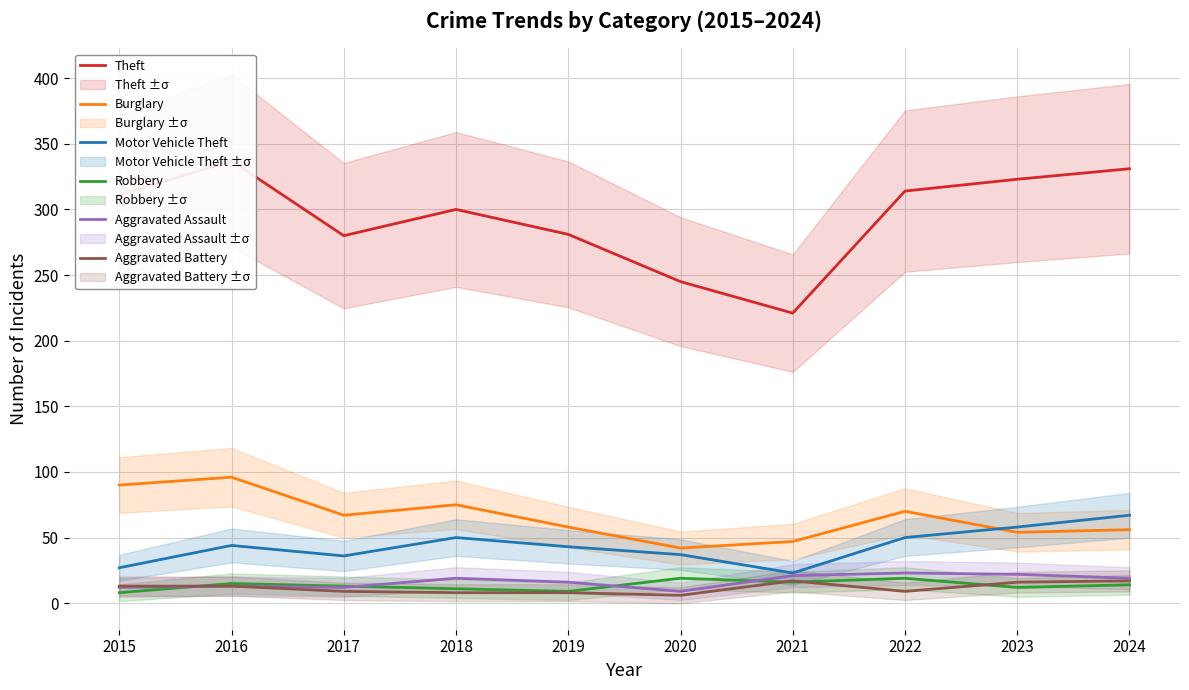

What is the difference between the maximum and minimum values in the Theft series?

116